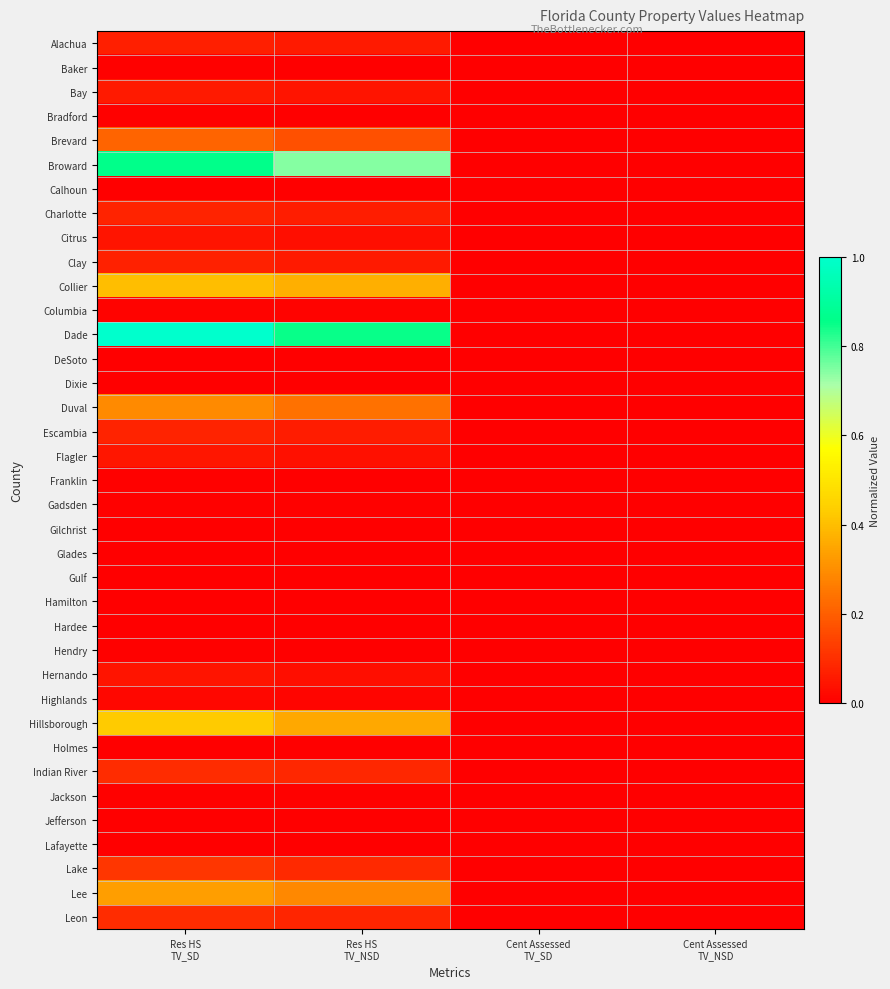

Which label corresponds to the largest value in the chart?

Res HS
TV_SD